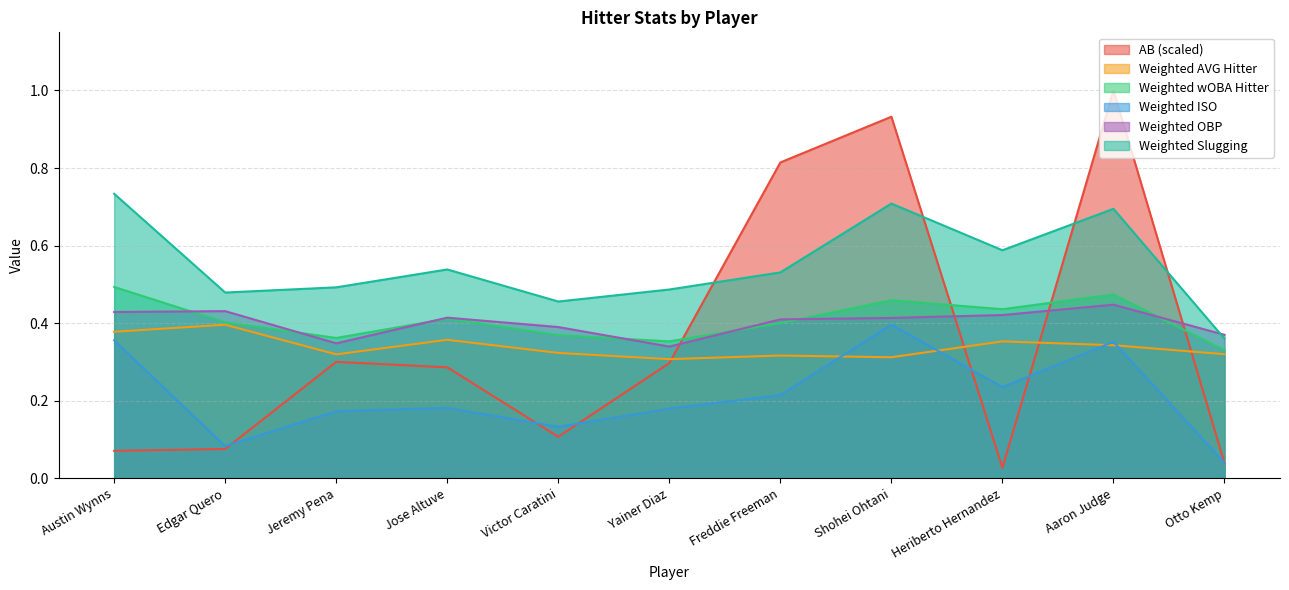

True or false: Weighted wOBA Hitter has a value of 0.6 at Otto Kemp.

False